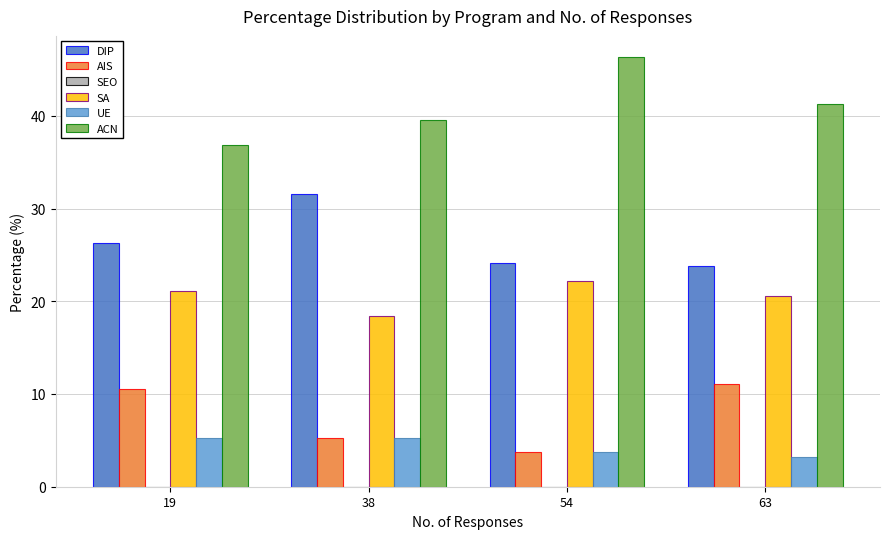

How many bars are there in each group?

5